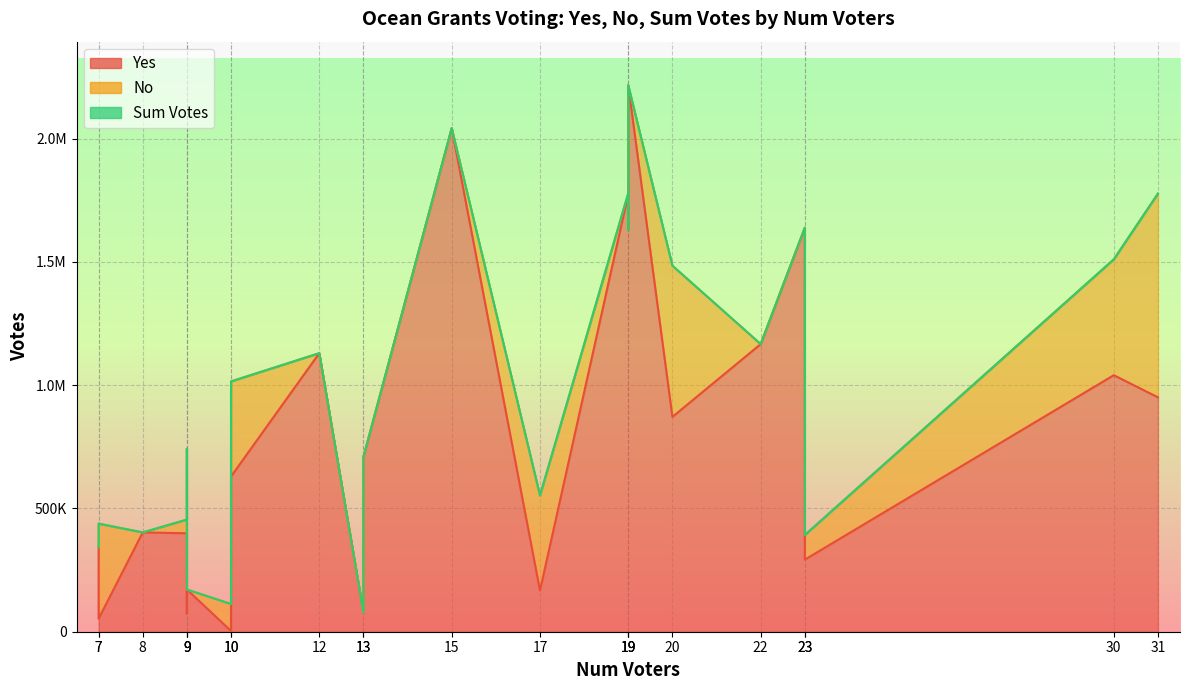

True or false: No and Sum Votes intersect in this chart.

False